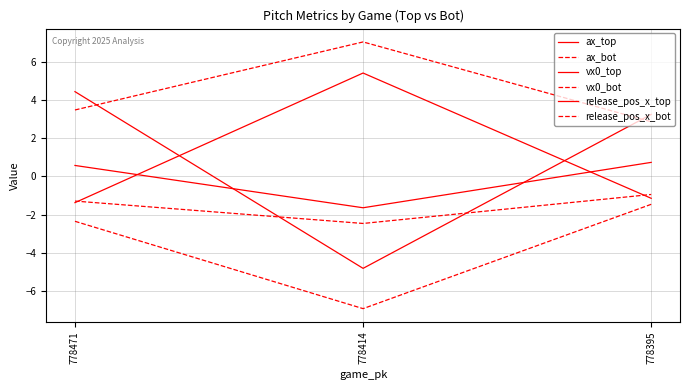

What is the total value across all series at 778414?

-3.4